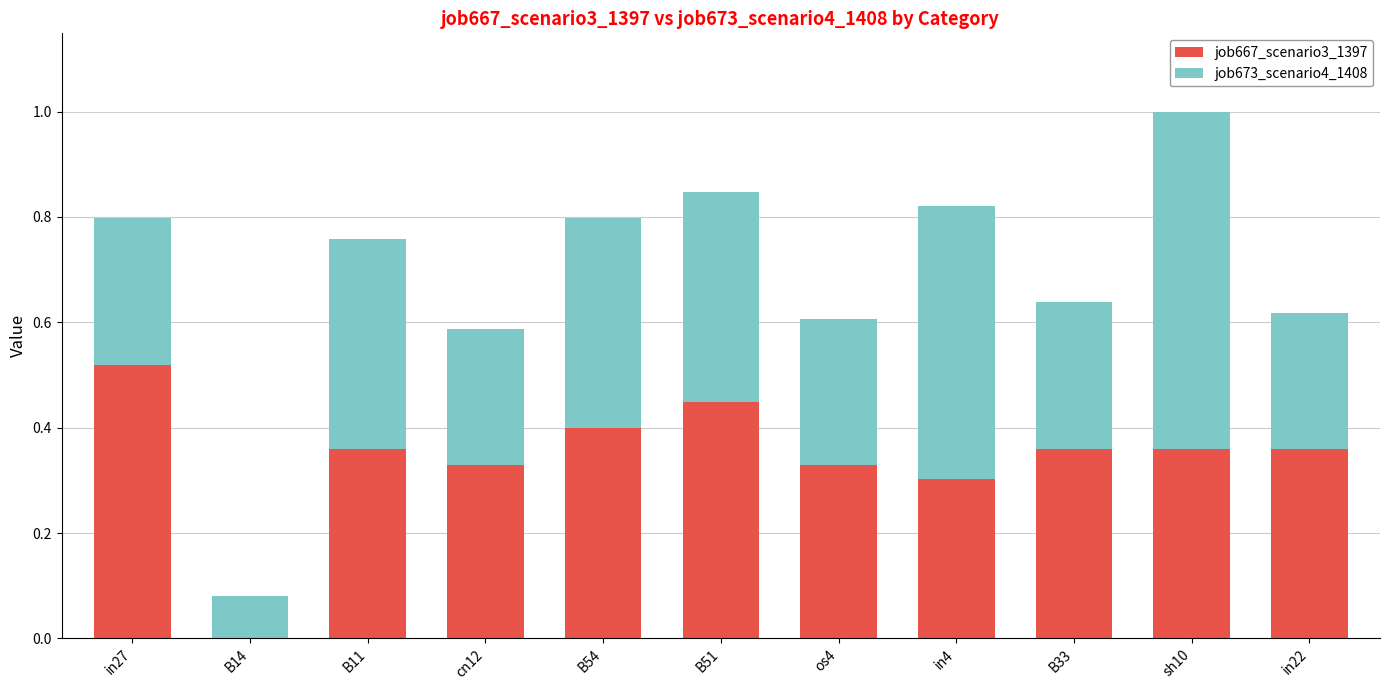

What are all the series names shown in the legend?

job667_scenario3_1397, job673_scenario4_1408